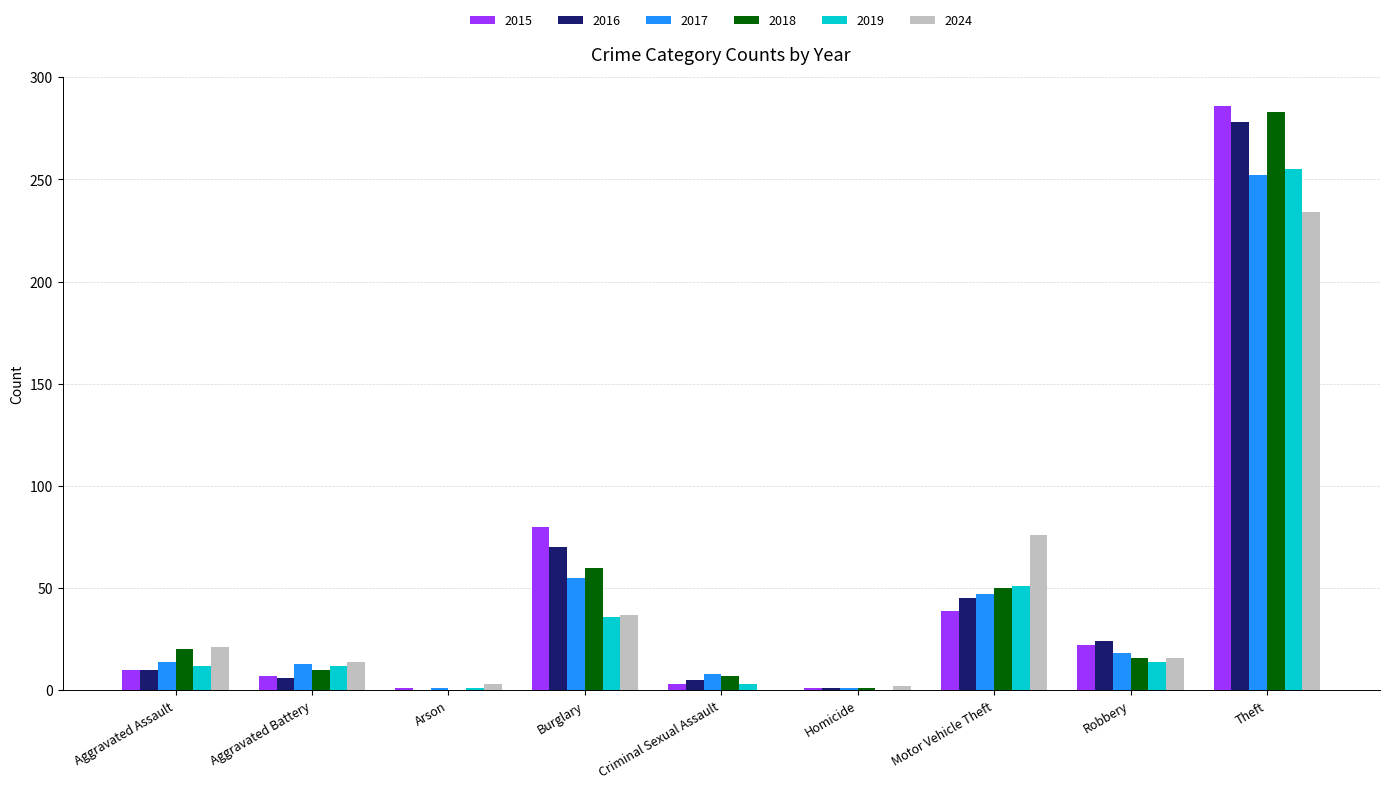

Is it true that 2016 equals 167 at Theft?

False